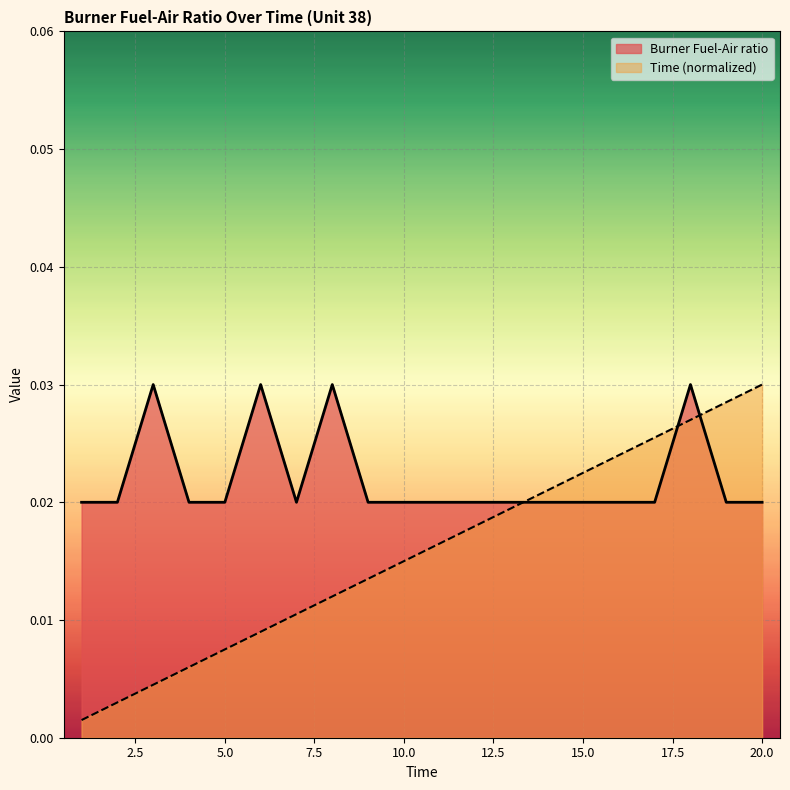

Rank the series by their average value, from lowest to highest.

Time (normalized), Burner Fuel-Air ratio